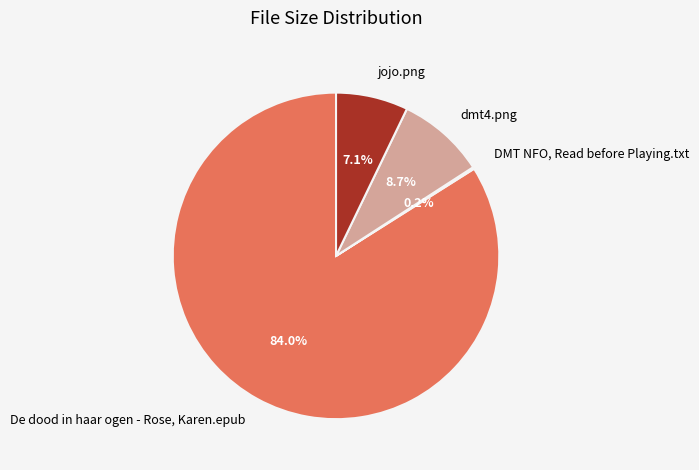

What percentage is NOT represented by dmt4.png?

91.3%